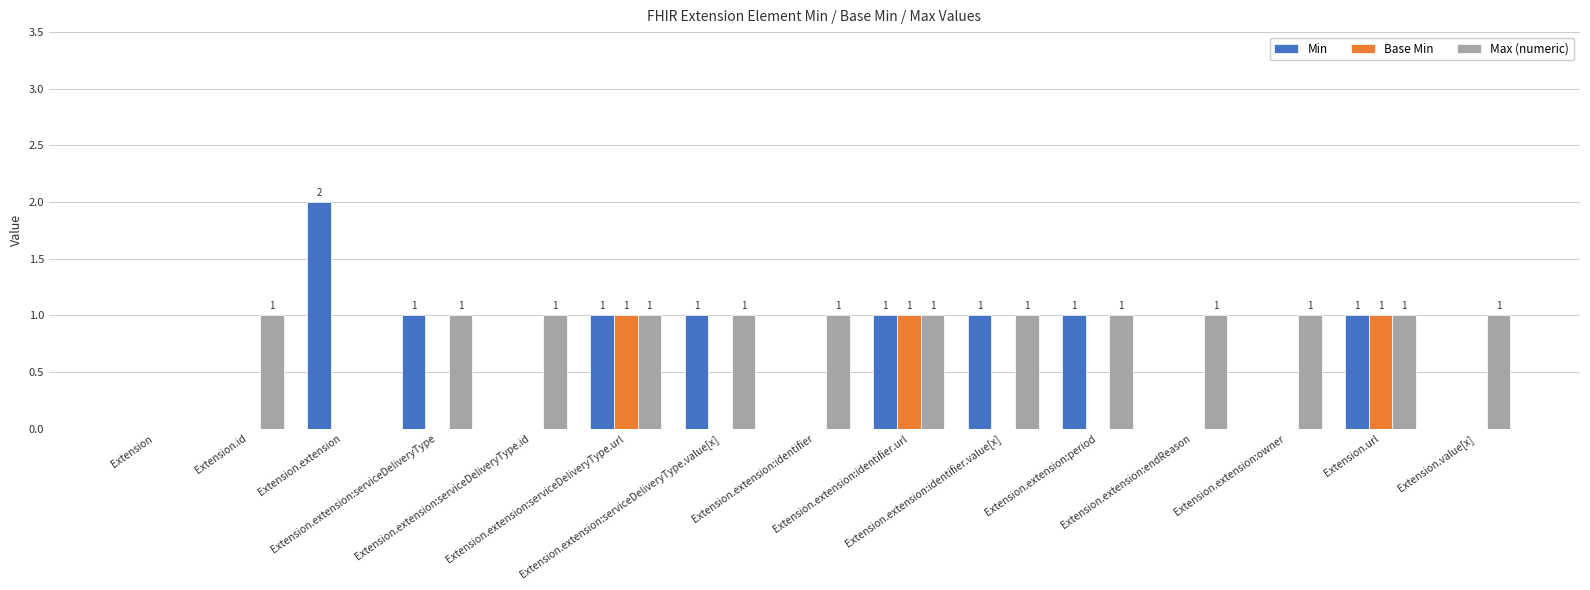

The value of Min at Extension.id is 0. True or false?

True